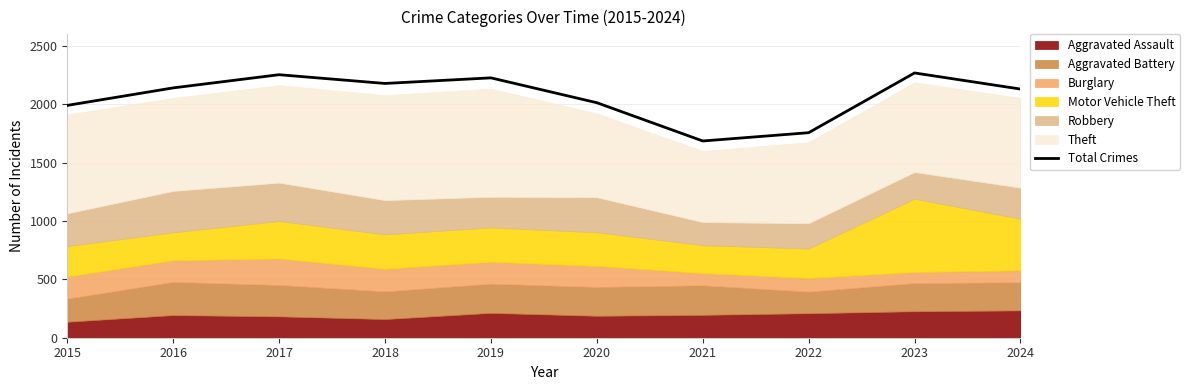

Is it true that the value at 2021 is 1686?

True